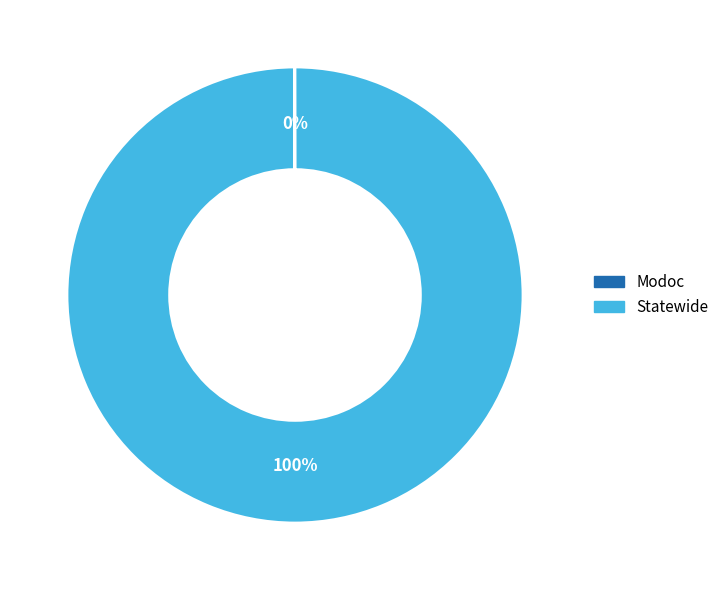

Which slice represents more than half of the pie?

Statewide